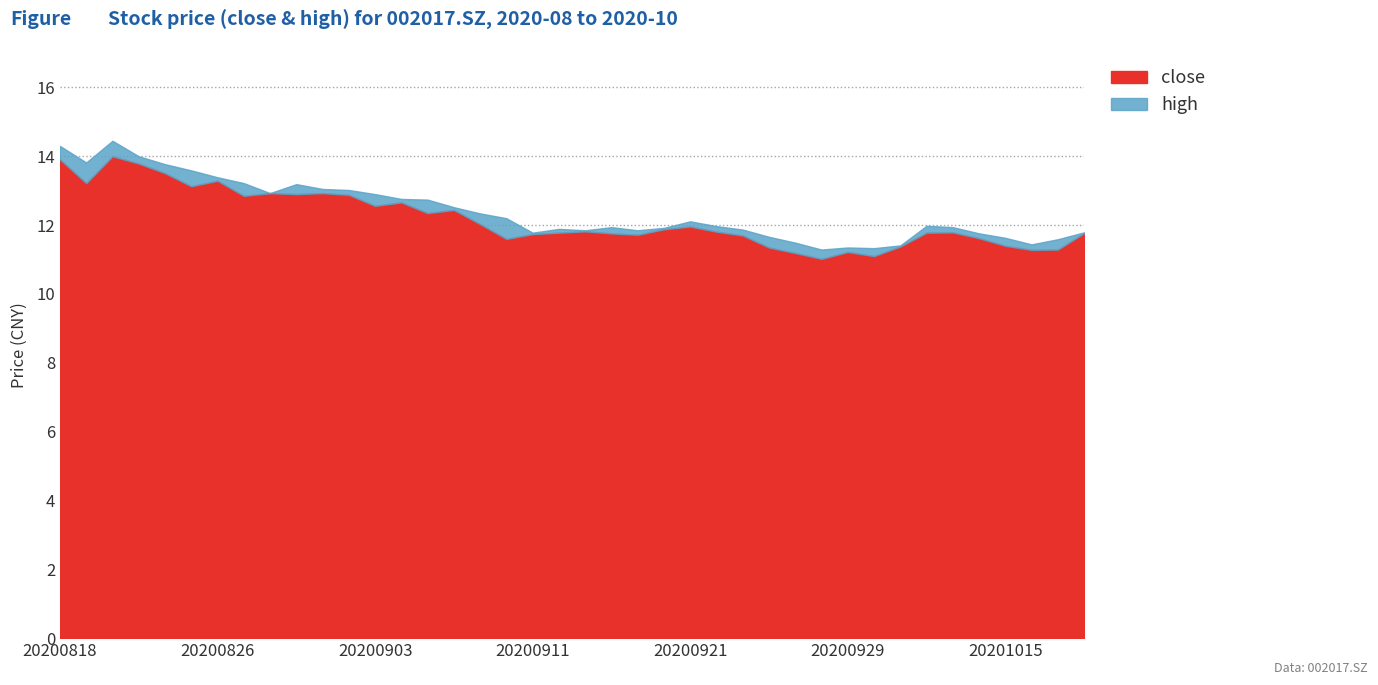

How many interior local valleys does the high series have?

8